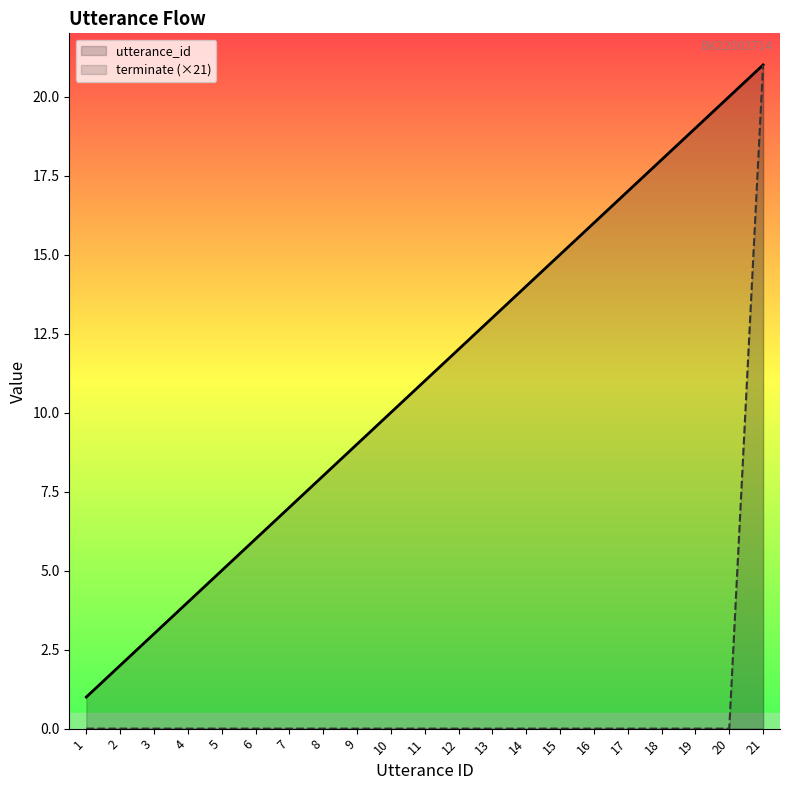

Reading left to right, list all the values displayed in this chart.

utterance_id: 1	2	3	4	5	6	7	8	9	10	11	12	13	14	15	16	17	18	19	20	21
terminate (×21): 0	0	0	0	0	0	0	0	0	0	0	0	0	0	0	0	0	0	0	0	21